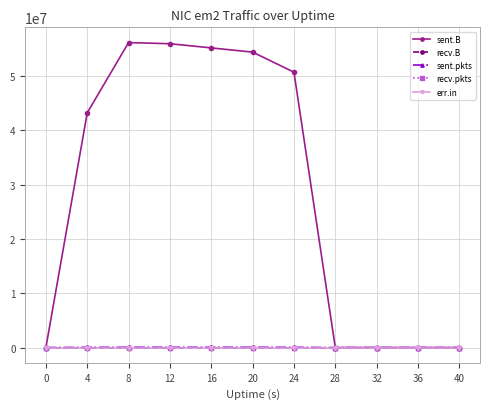

Is this an area chart (filled region under the line)?

No